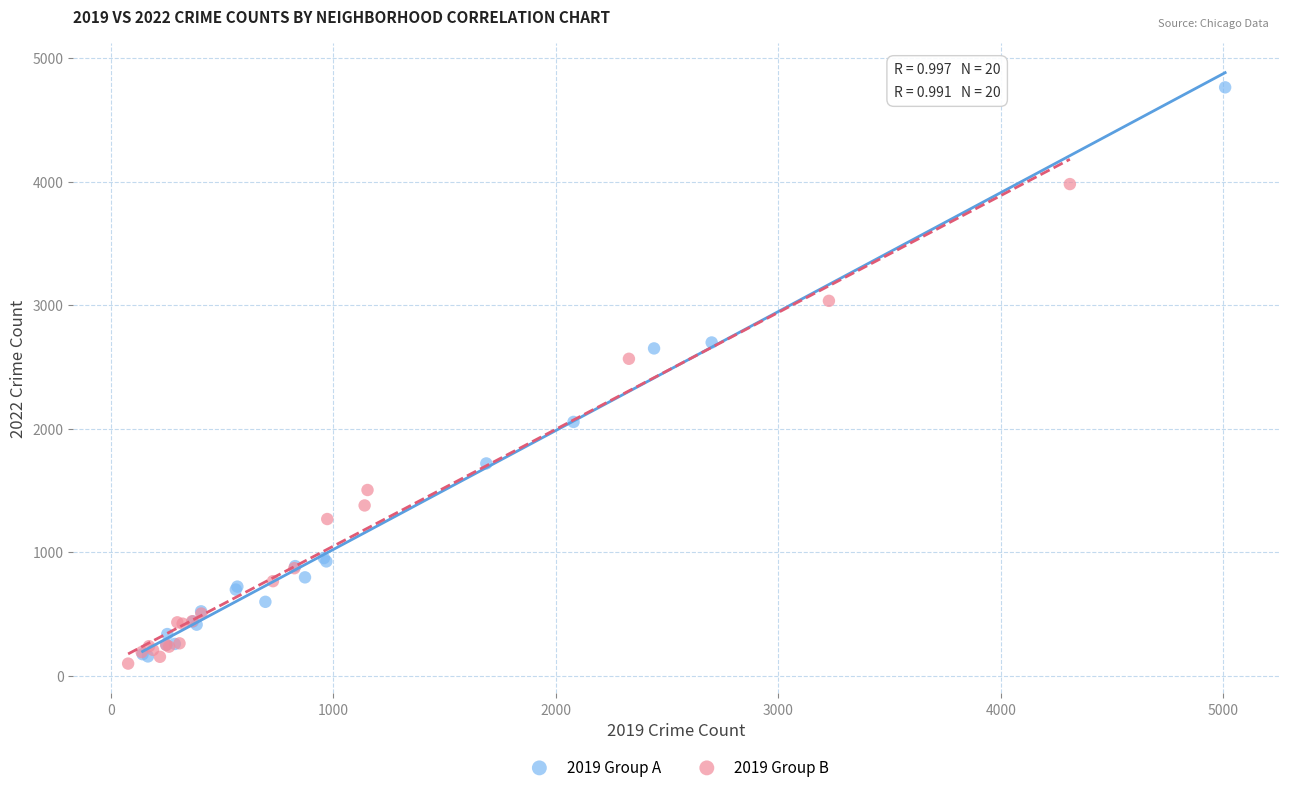

Which series has the widest spread of Y values?

2019 Group A